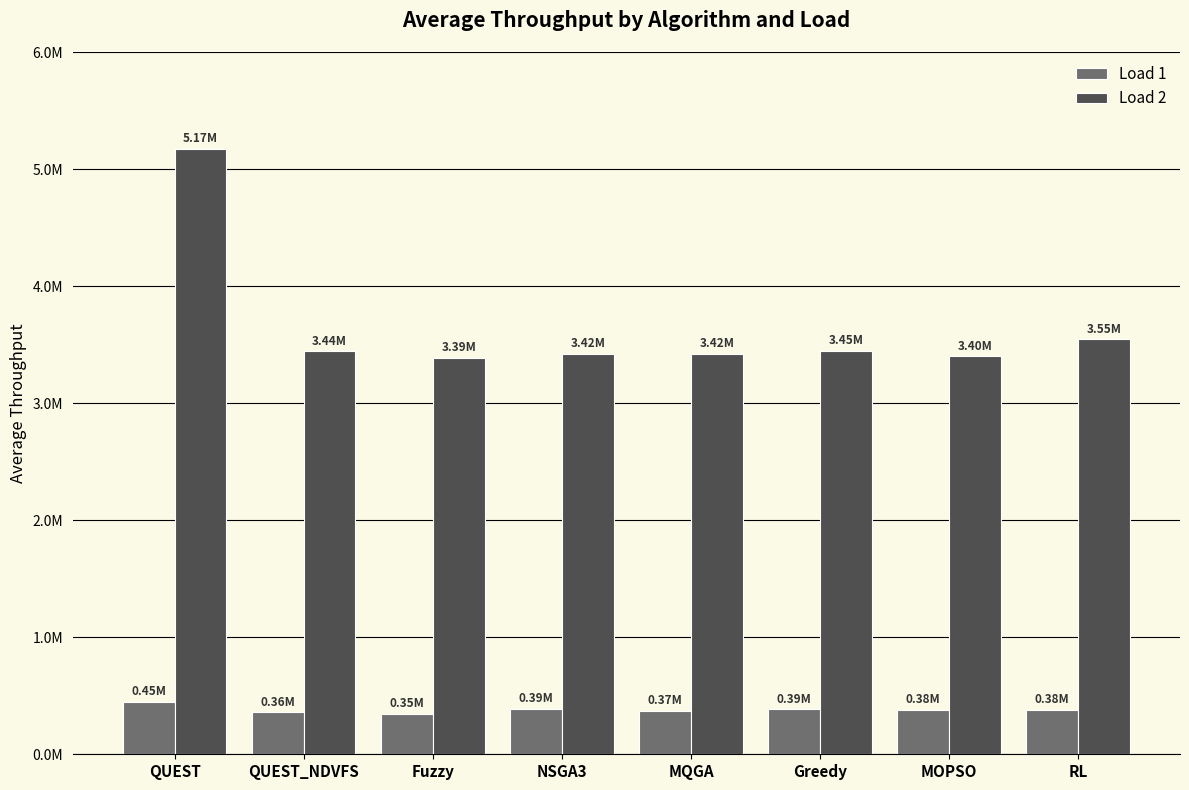

At which label does Load 2 reach its peak?

QUEST